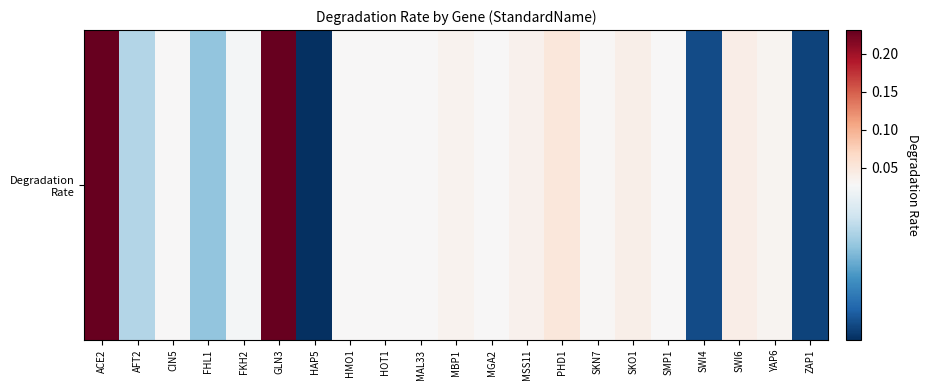

Which category has the highest value across all series?

ACE2